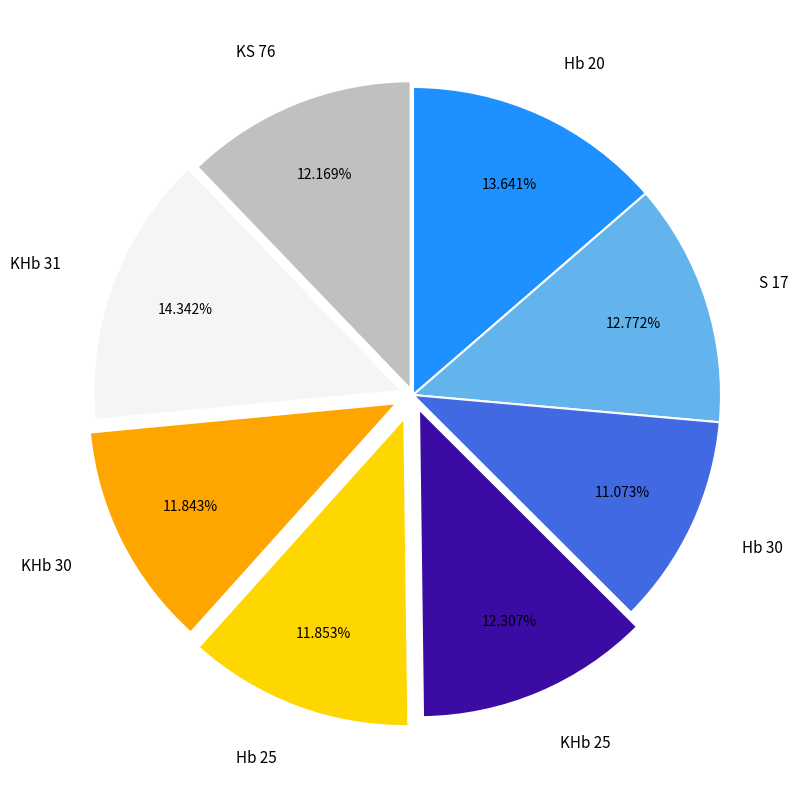

Combined, do Hb 30 and KHb 25 account for over 50%?

No